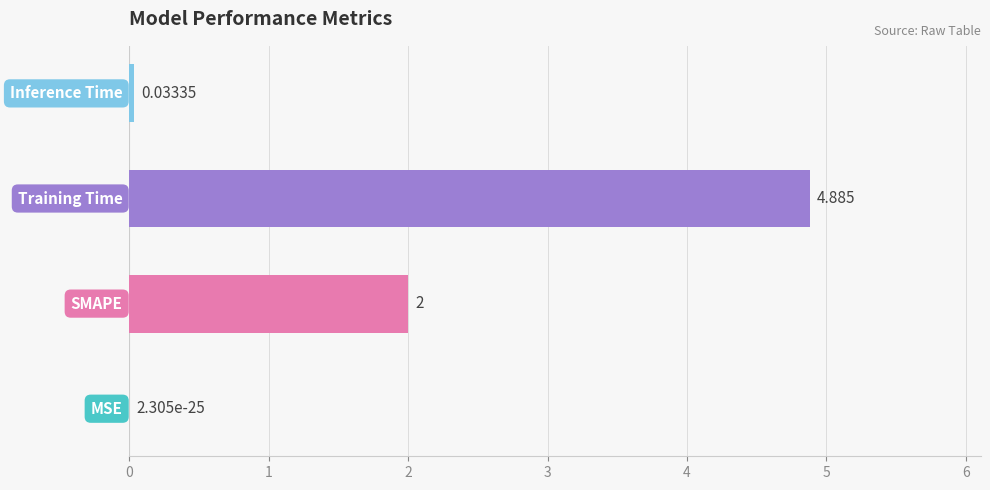

Count the number of data series in this chart.

1